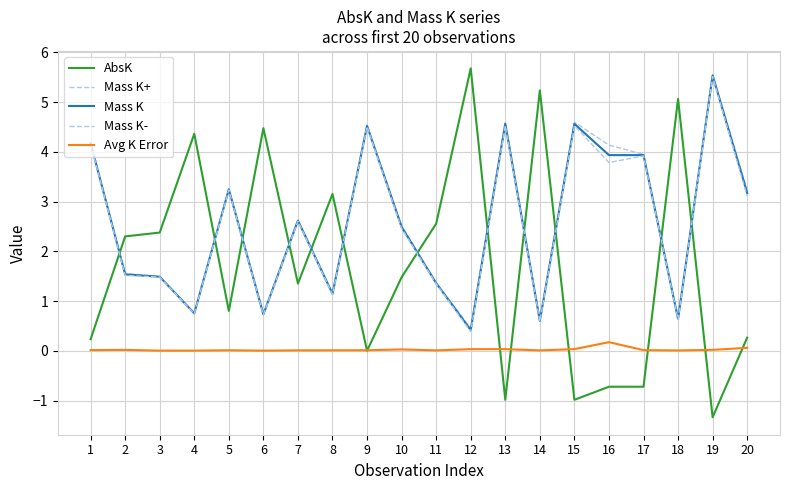

Where is Mass K+ nearest to the value 3?

20